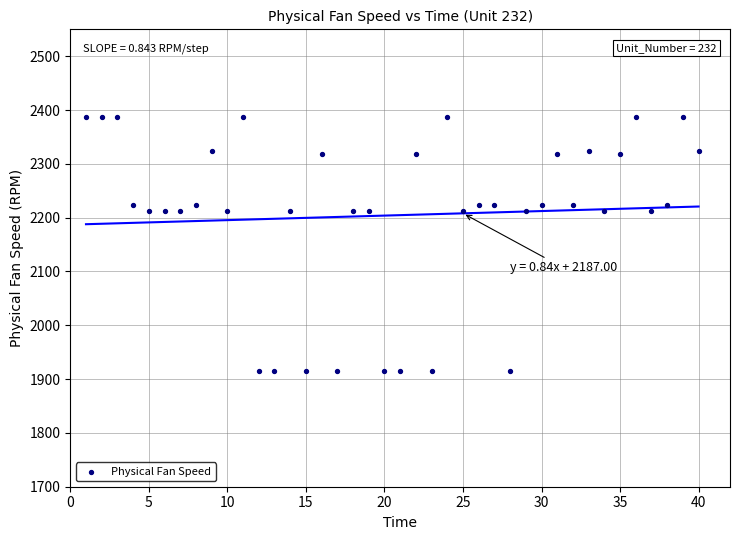

What is the range of X values (max minus min)?

39.0